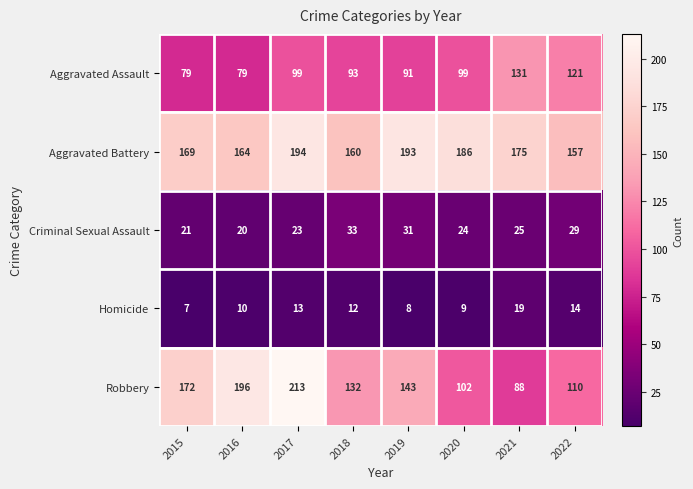

What is the difference between the maximum and minimum values in the Aggravated Assault series?

52